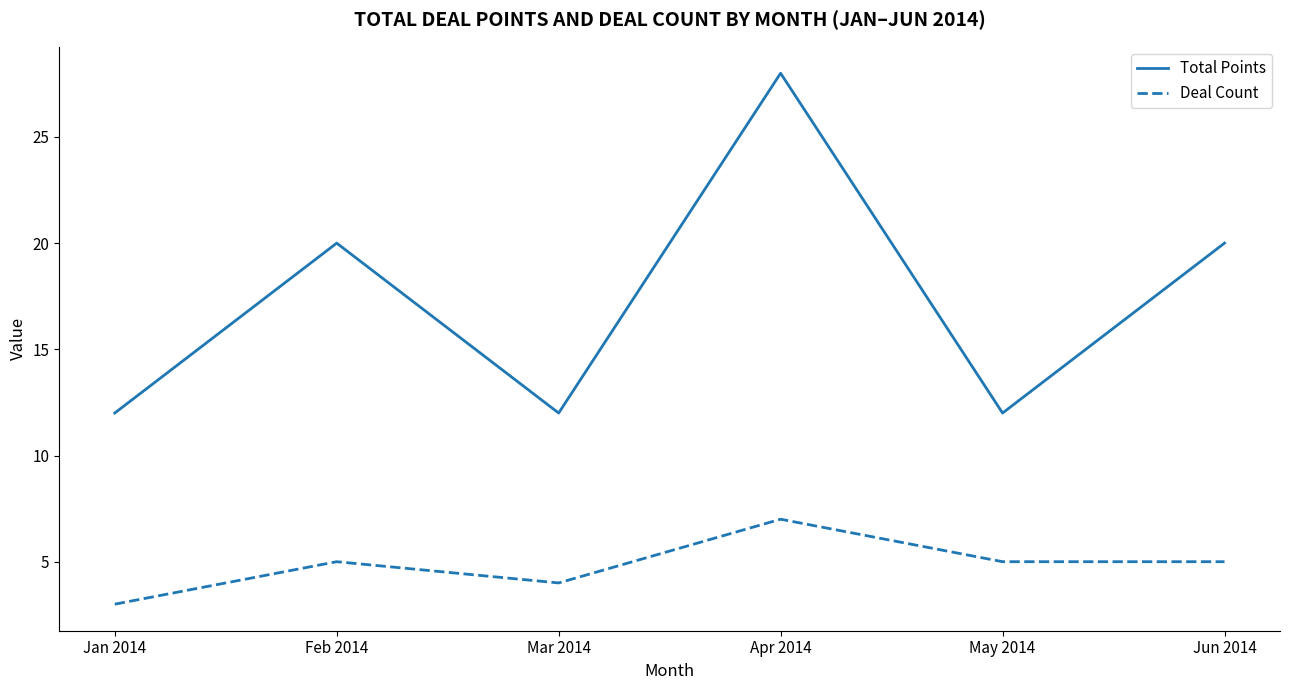

What position from the right is Apr 2014?

3